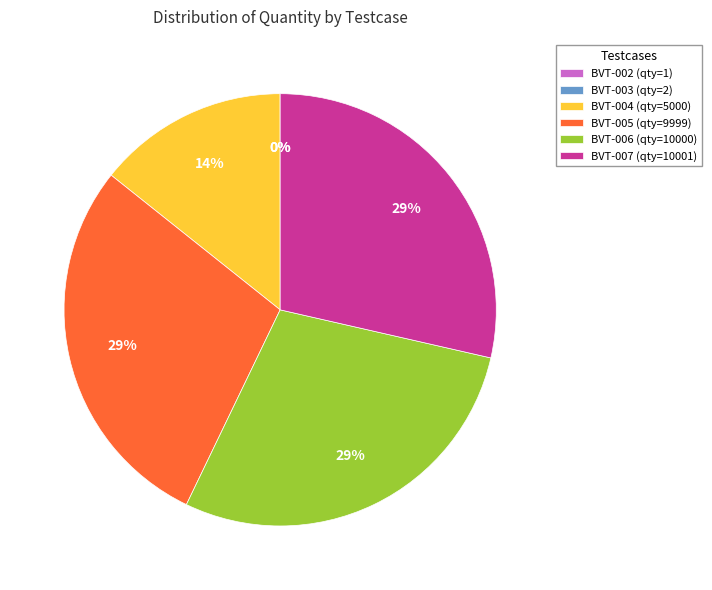

To the nearest percent, what is the combined percentage of BVT-007 (qty=10001) and BVT-006 (qty=10000)?

57%